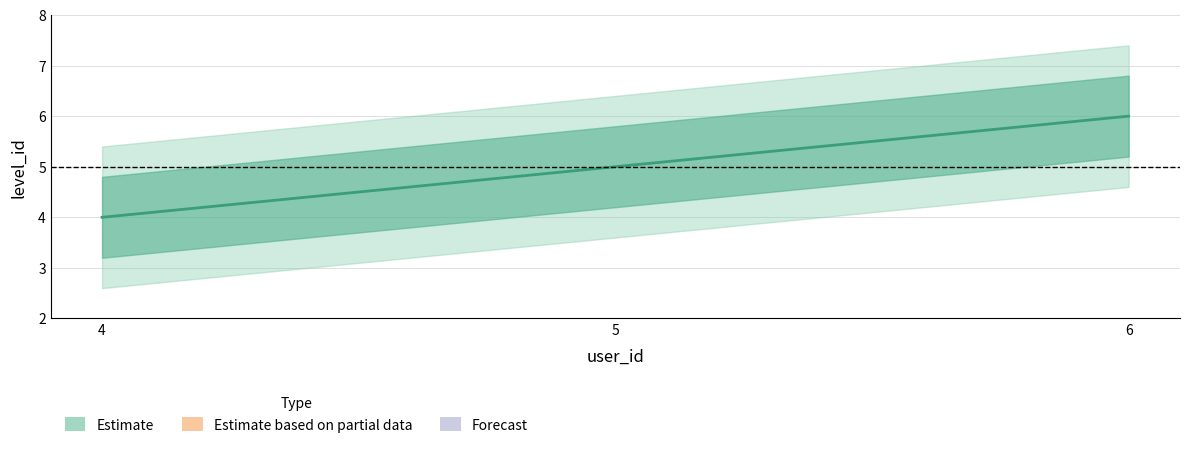

Reading right to left, what are all the values shown in this chart?

6=6	5=5	4=4